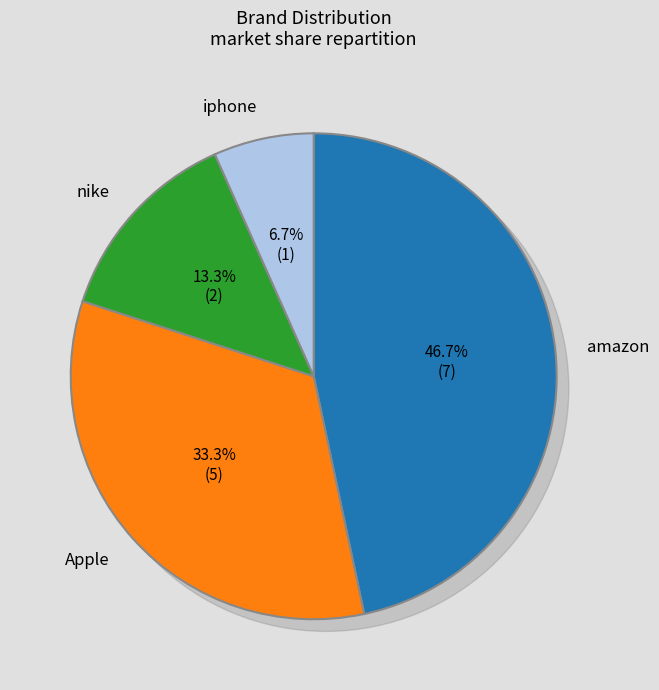

To the nearest percent, what is the difference between the largest and smallest slice percentages?

40%